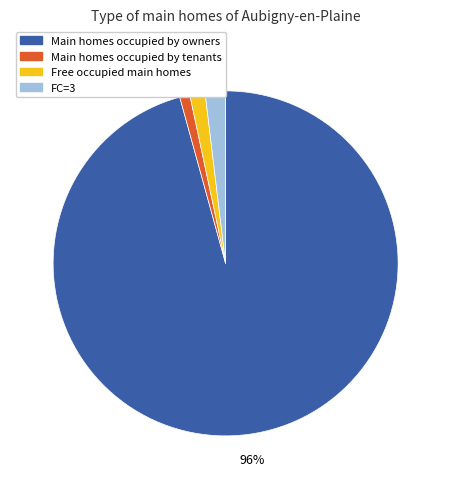

Which category has the biggest portion of the pie?

Main homes occupied by owners